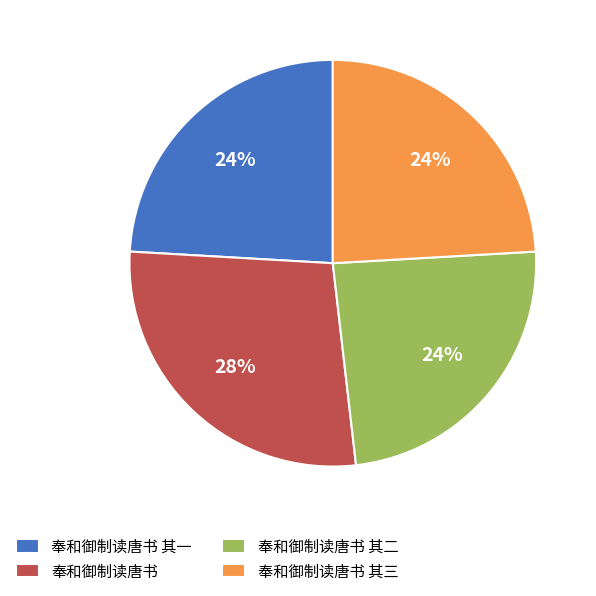

True or false: 奉和御制读唐书 其二 accounts for 24% of the total.

True